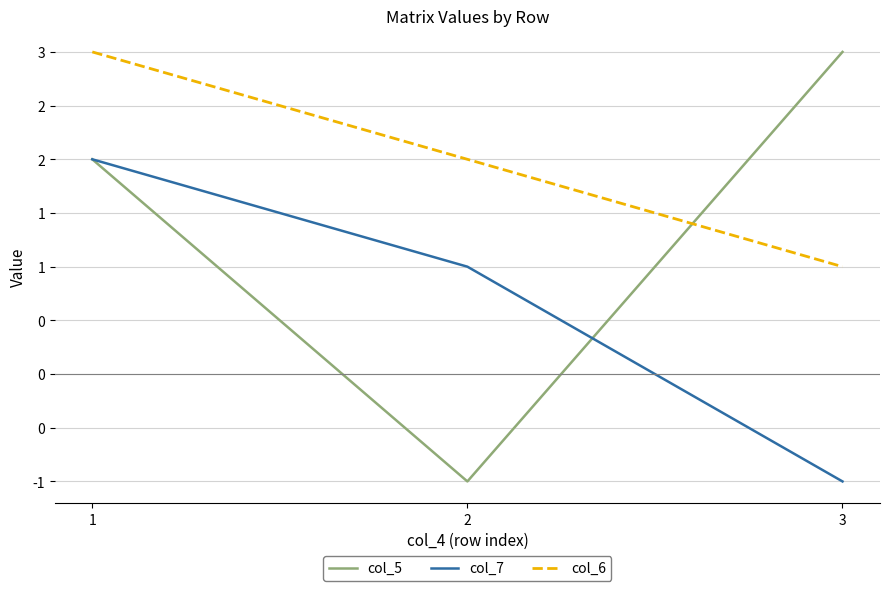

What are all the series names shown in the legend?

col_5, col_7, col_6